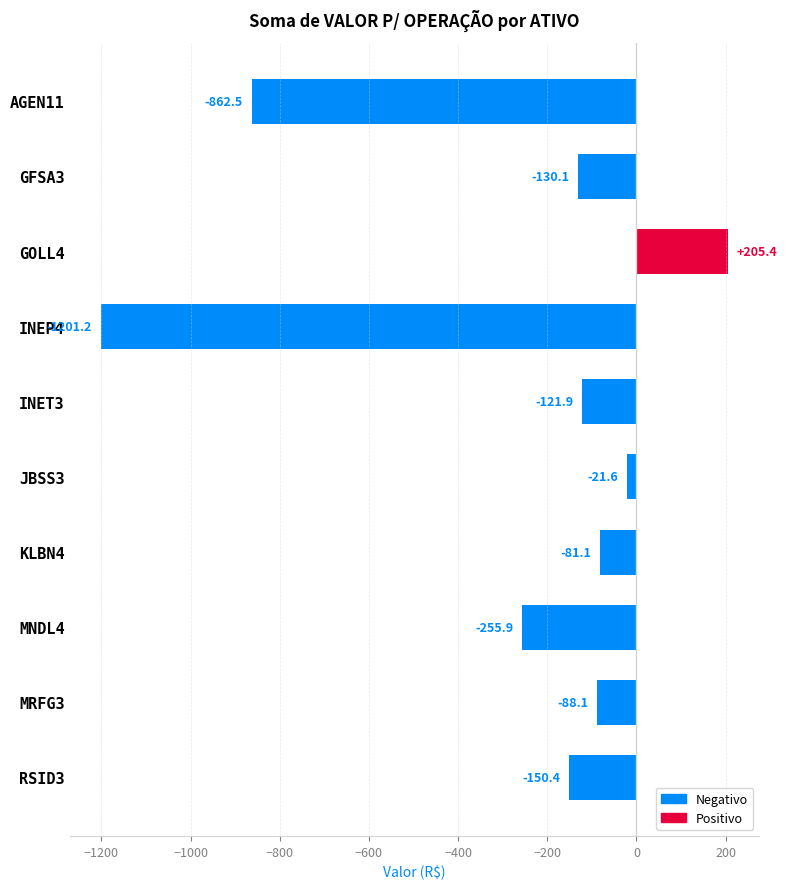

What is the change in value from AGEN11 to JBSS3?

+840.9